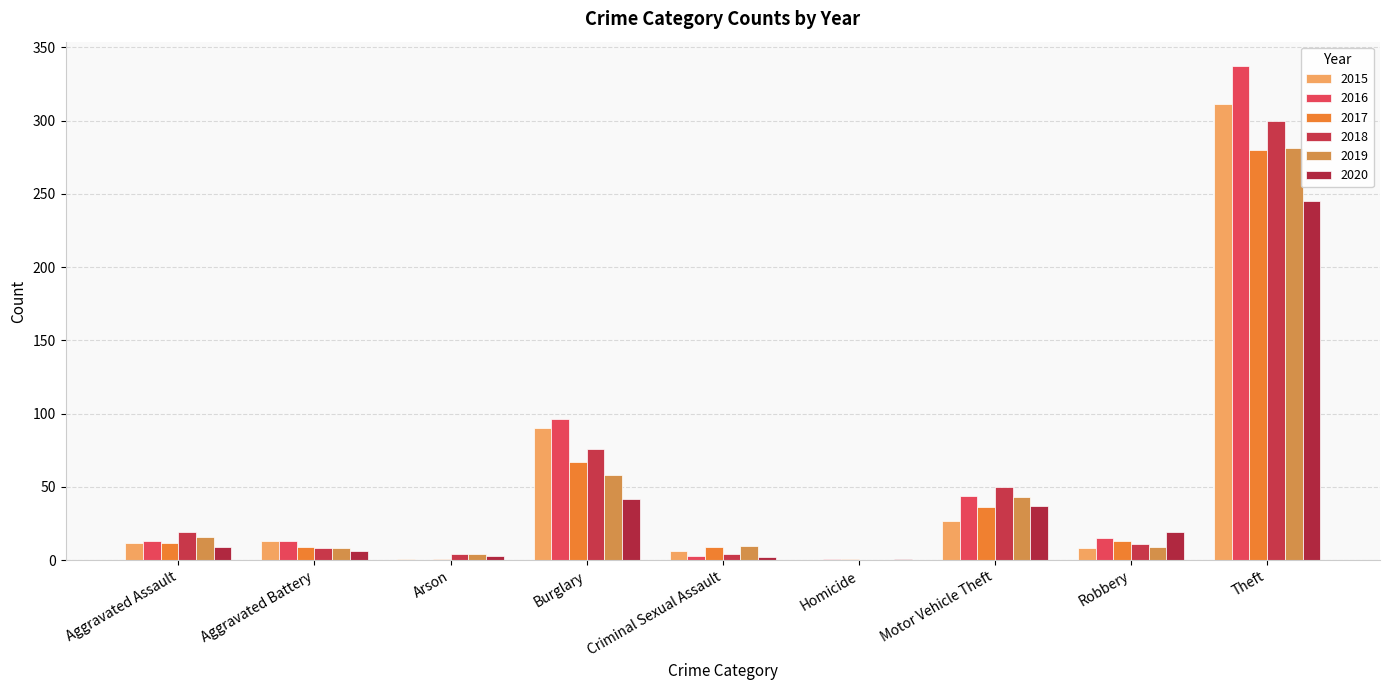

At which label is 2018 closest to 150?

Burglary